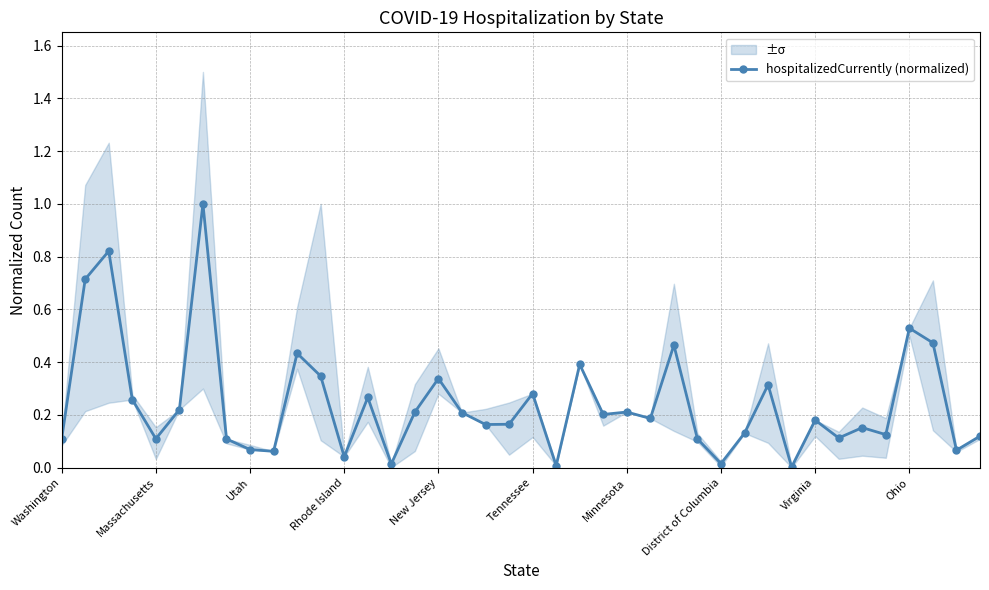

How many interior local peaks (higher than both neighbors) does the data have?

13